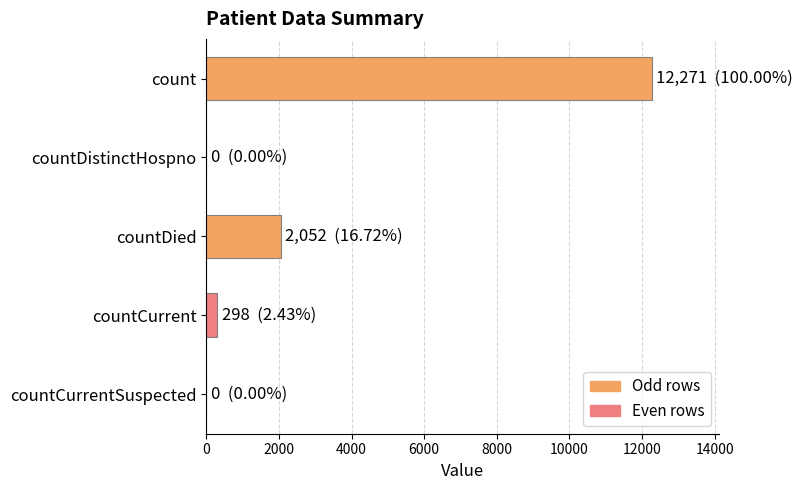

What is the maximum value shown in the chart?

12271